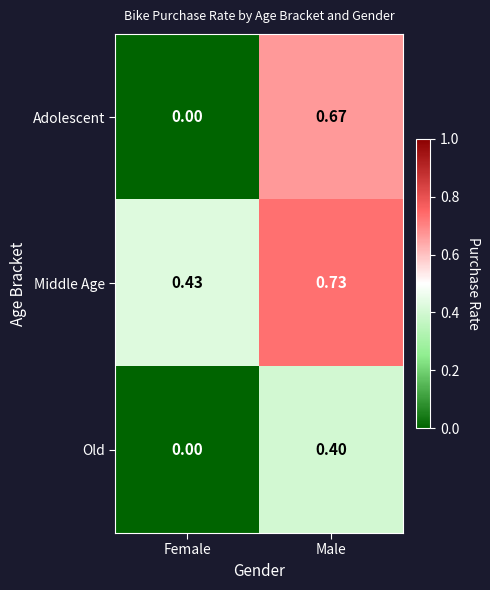

What is the spread (max minus min) of values at Male?

0.3